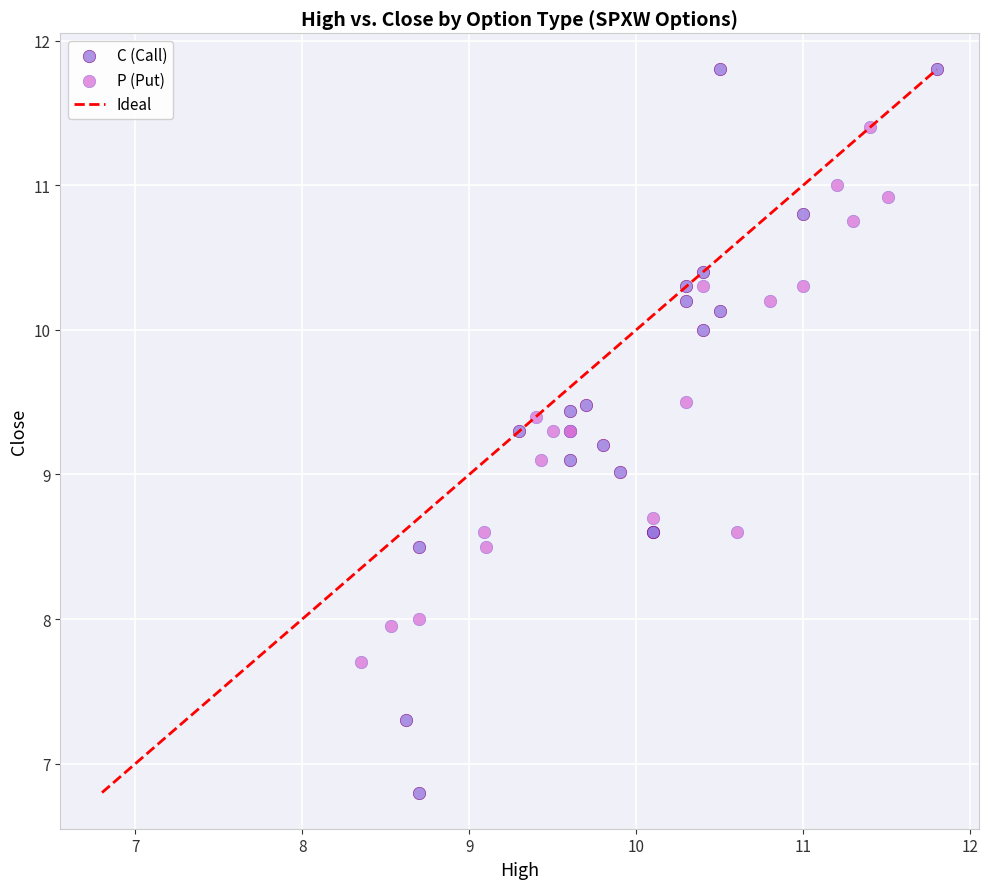

Which series contains the lowest Y value?

C (Call)